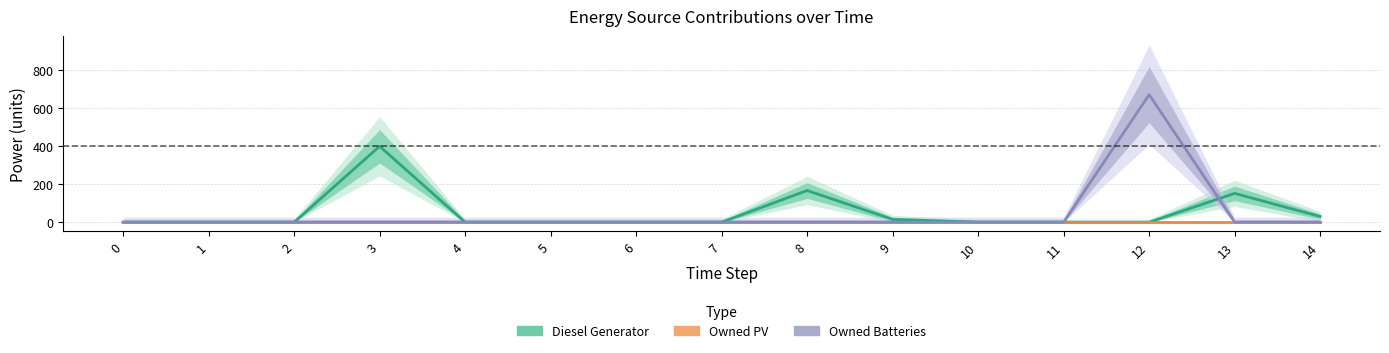

Reading right to left, transcribe all the data shown in this chart.

Diesel Generator: 14=30	13=152	12=0	11=0	10=0	9=15	8=167	7=0	6=0	5=0	4=0	3=400	2=0	1=0	0=0
Owned PV: 14=0	13=0	12=0	11=0	10=0	9=0	8=0	7=0	6=0	5=0	4=0	3=0	2=0	1=0	0=0
Owned Batteries: 14=0	13=0	12=672	11=0	10=0	9=0	8=0	7=0	6=0	5=0	4=0	3=0	2=0	1=0	0=0